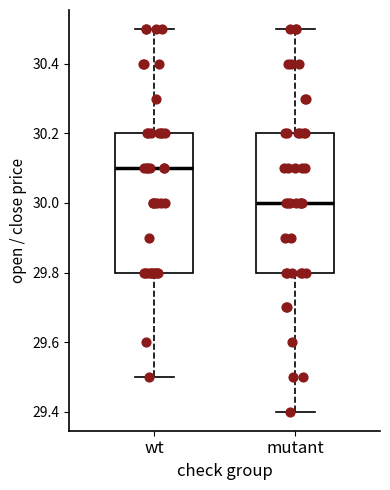

Where does the upper whisker of the box for mutant end on the y-axis? The values are not printed on the chart, so give them approximately, as read against the axis.

30.5